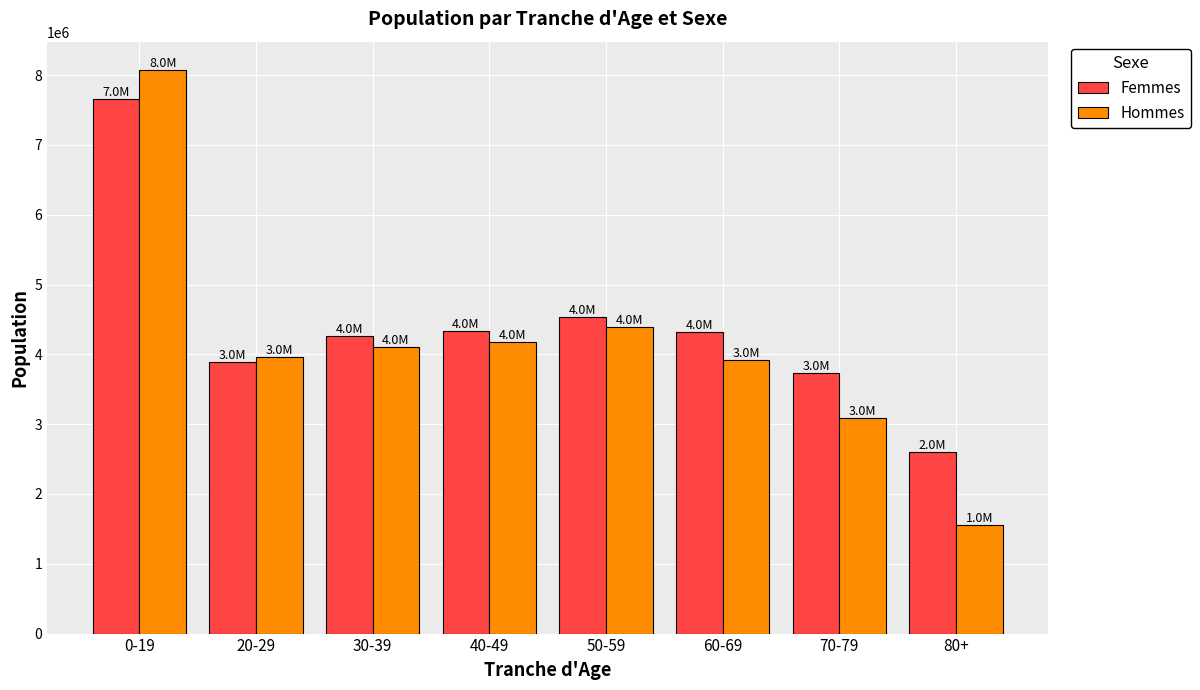

What is the total value across all series at 80+?

4152000